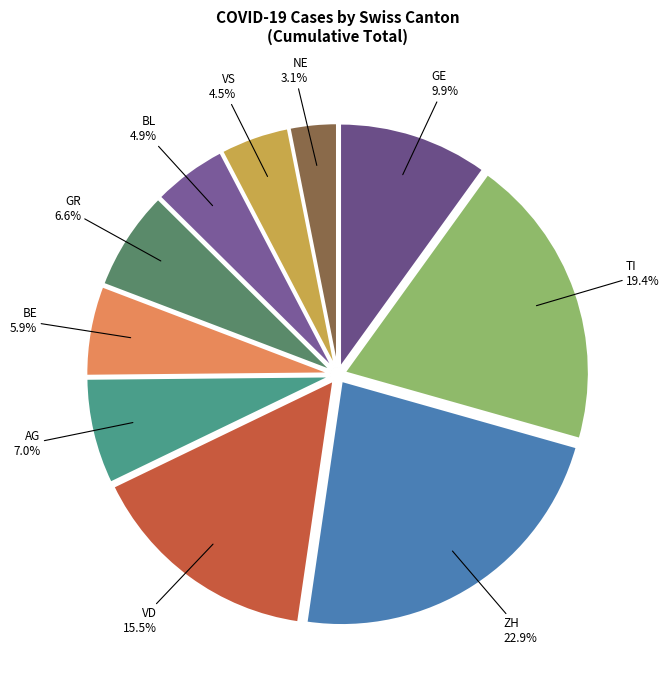

To the nearest percent, what is the average slice percentage?

10%